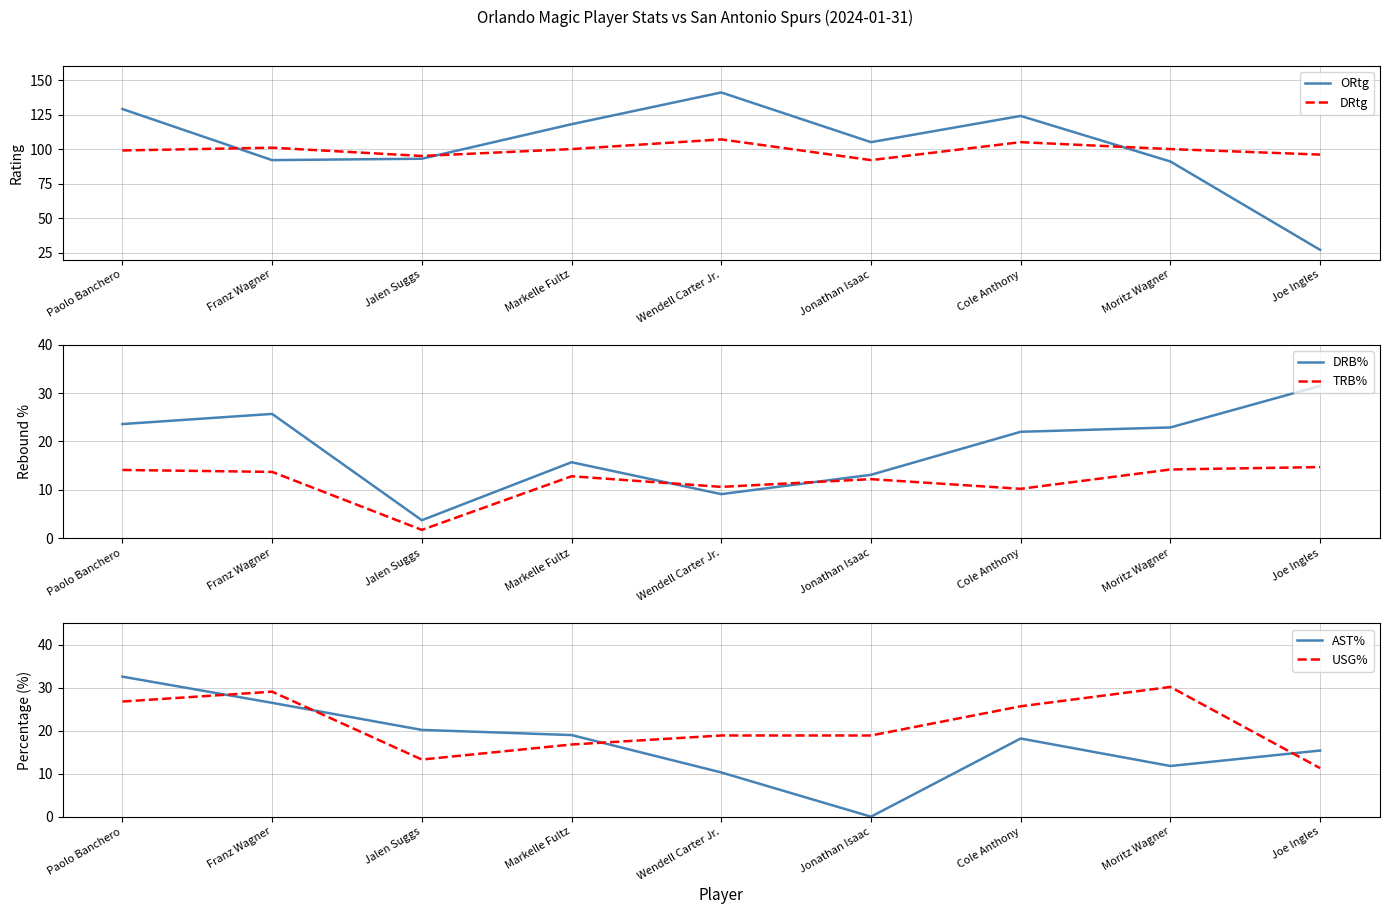

What is the label of the 6th point from the left?

Jonathan Isaac